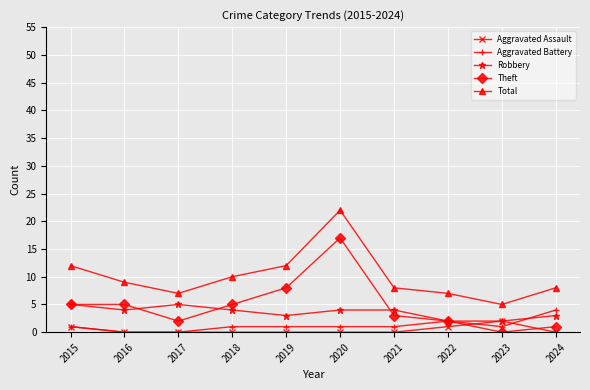

Reading right to left, what are all the values shown in this chart?

Aggravated Assault: 0	2	1	0	0	0	0	0	0	1
Aggravated Battery: 4	1	2	1	1	1	1	0	0	1
Robbery: 3	2	2	4	4	3	4	5	4	5
Theft: 1	0	2	3	17	8	5	2	5	5
Total: 8	5	7	8	22	12	10	7	9	12